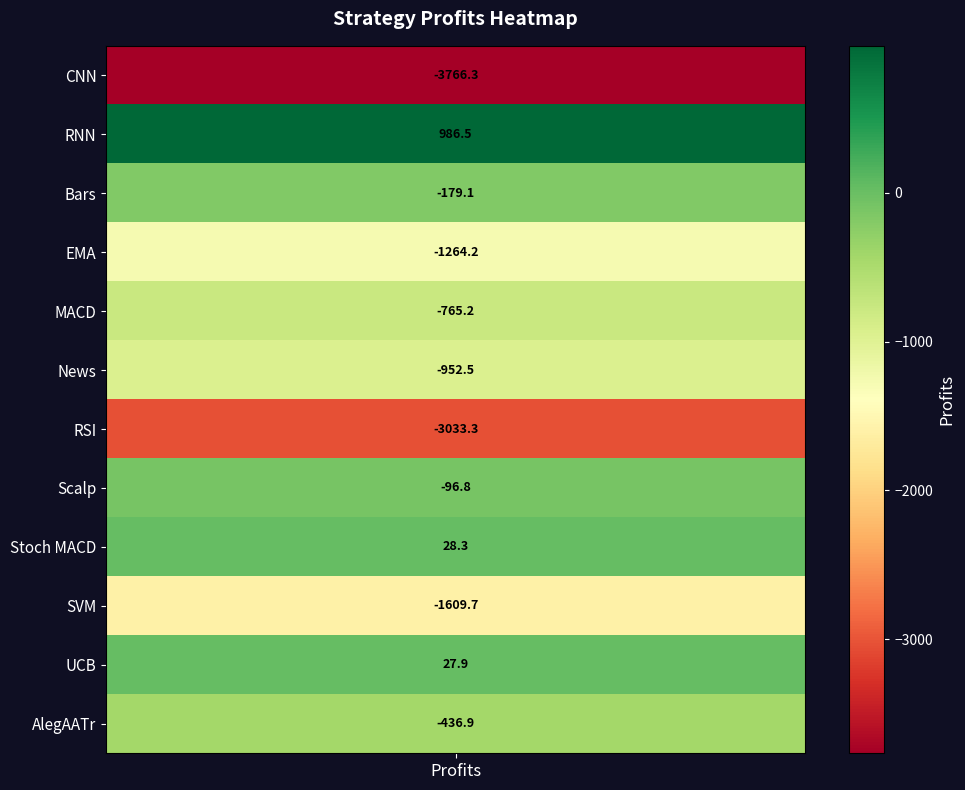

Between Scalp and SVM, which is larger?

Scalp